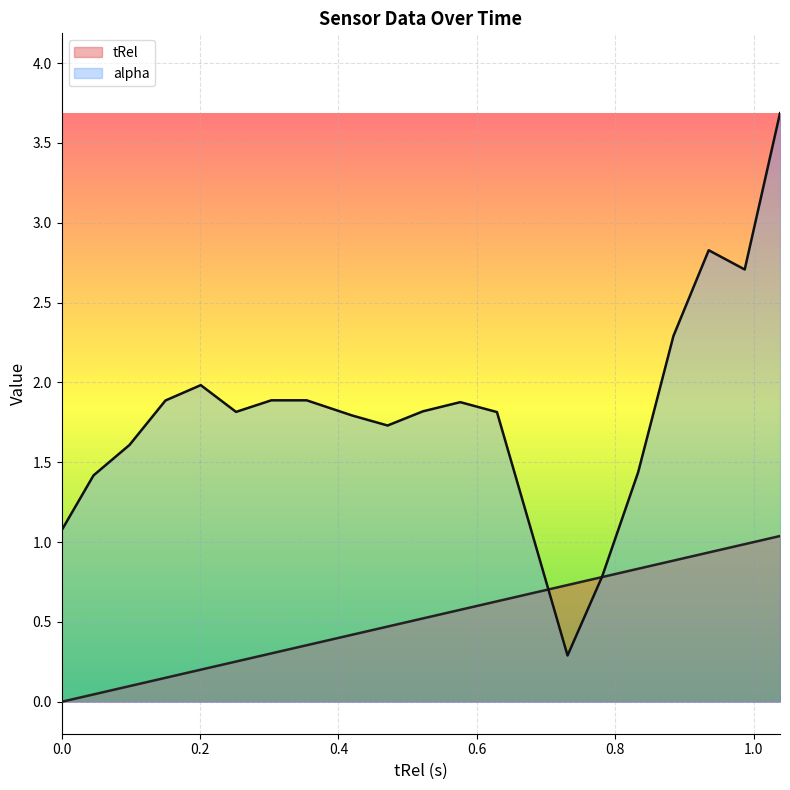

How many categories are shown in the chart?

21